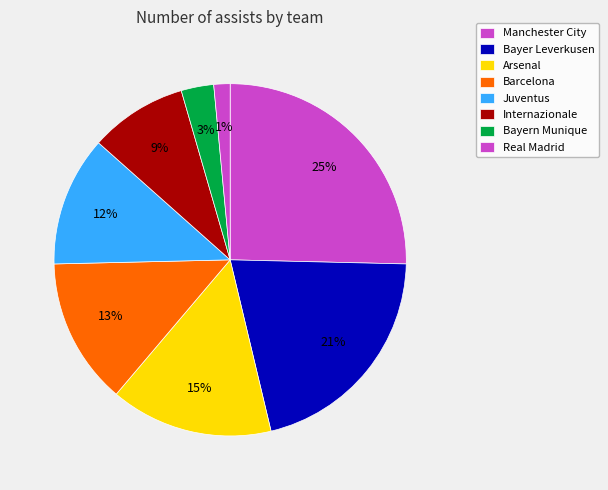

Does any single category account for the majority?

No